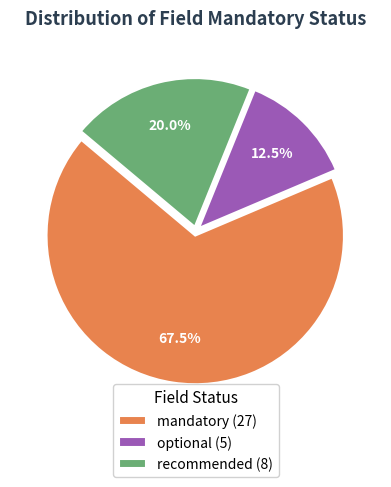

To the nearest percent, what is the difference between the largest and smallest slice percentages?

55%